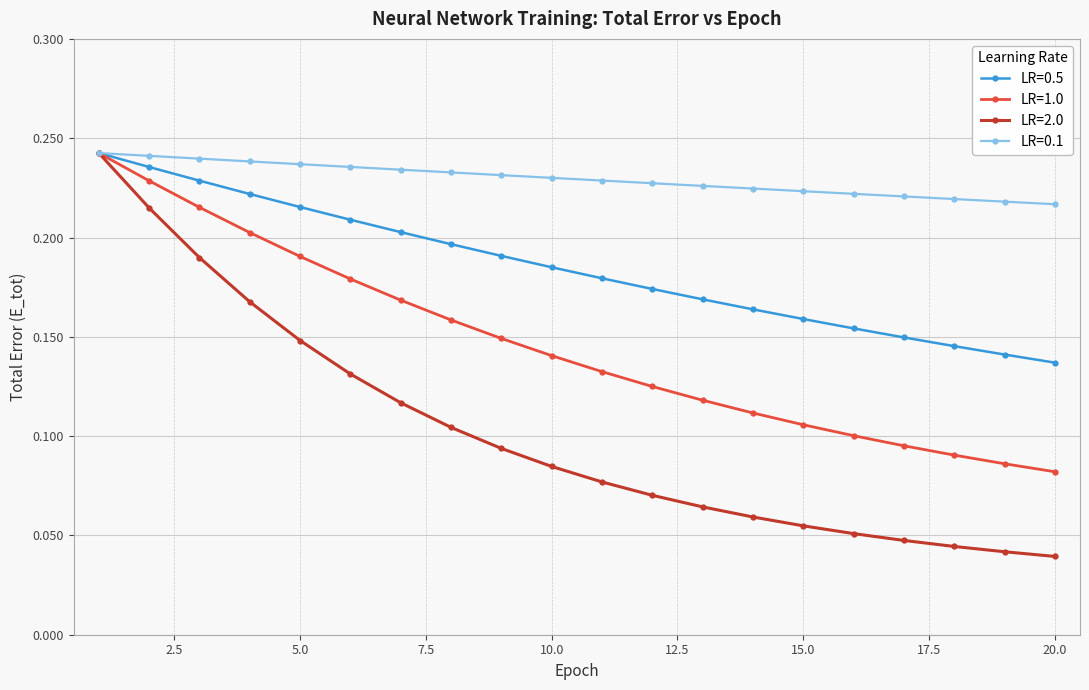

Which series has the largest range (max minus min)?

LR=2.0